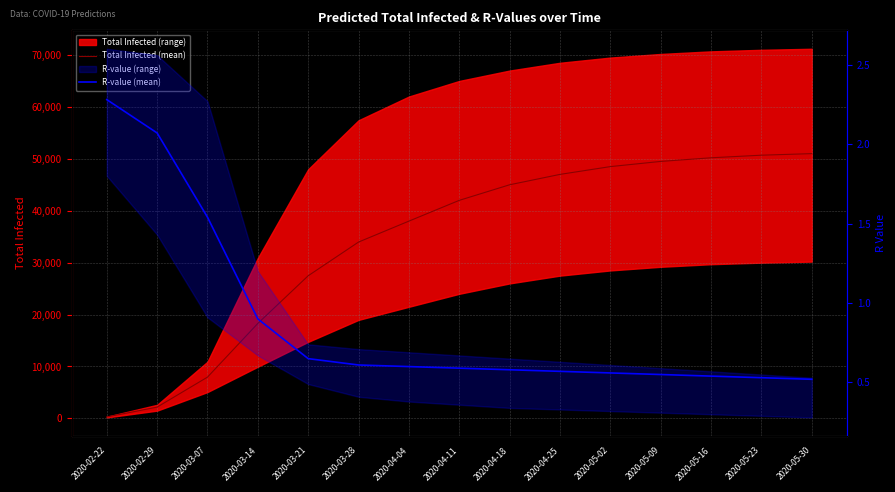

How many categories are shown in the chart?

15